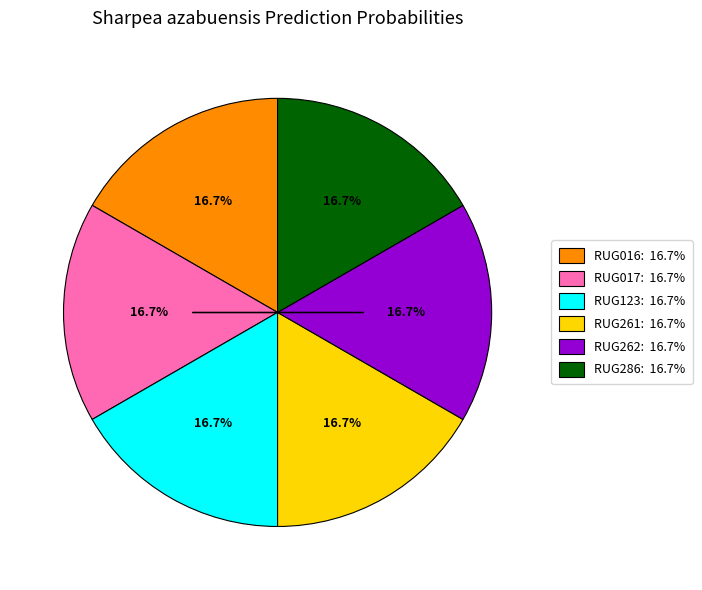

Is there a majority slice in this chart?

No